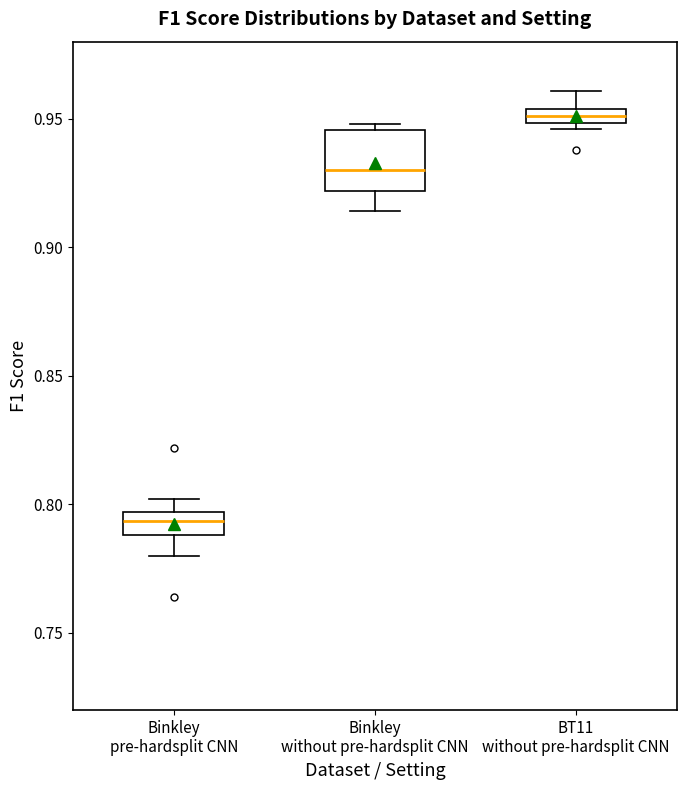

Which box's median line is the lowest?

Binkley pre-hardsplit CNN